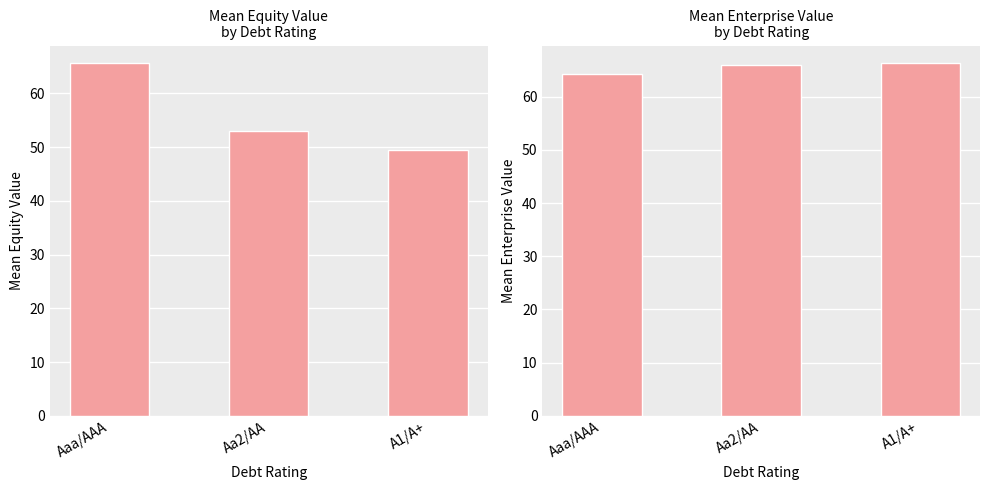

Which series has the largest total across all categories?

enterprise_value